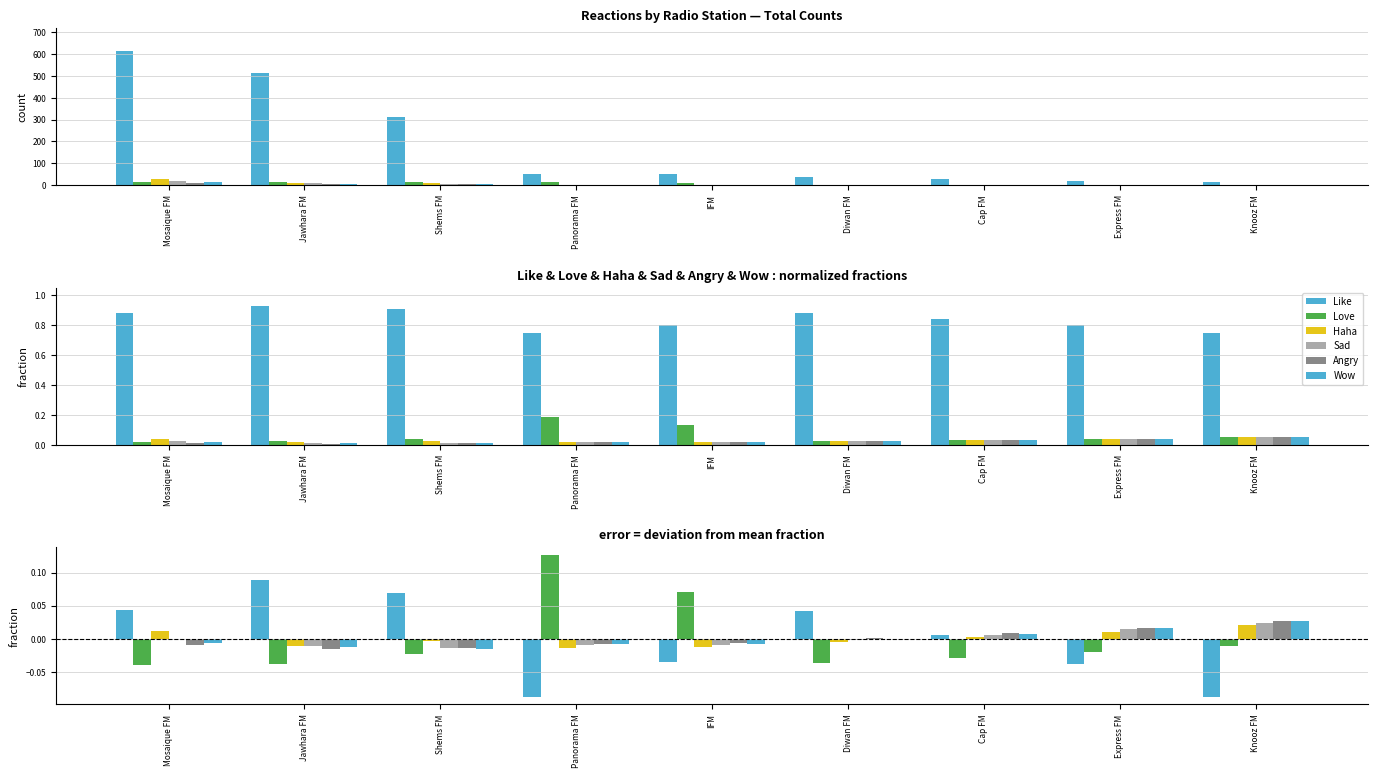

Which has a higher value, Diwan FM or Shems FM?

Shems FM